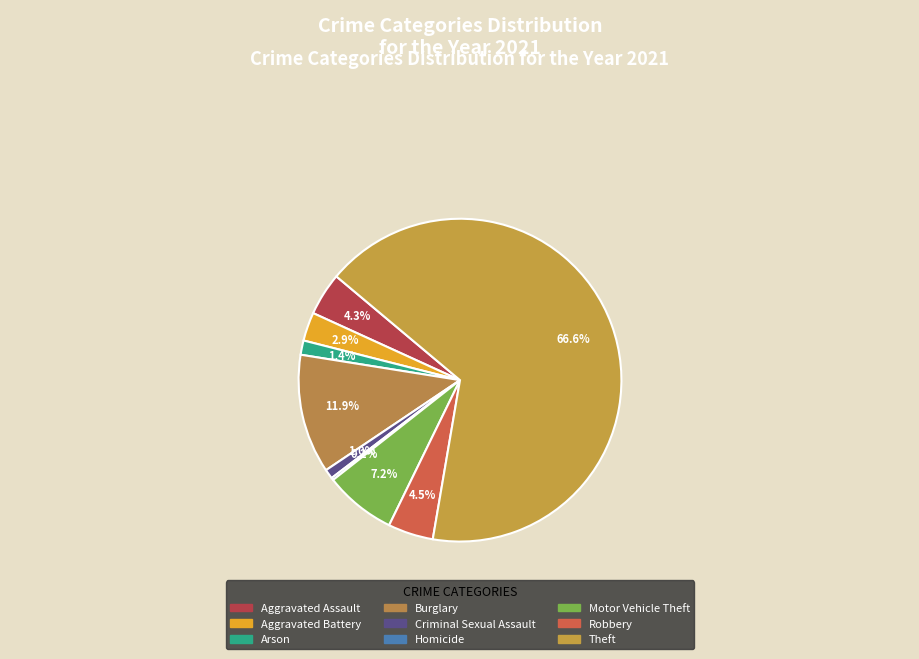

What is the change in value from Aggravated Assault to Burglary?

+32